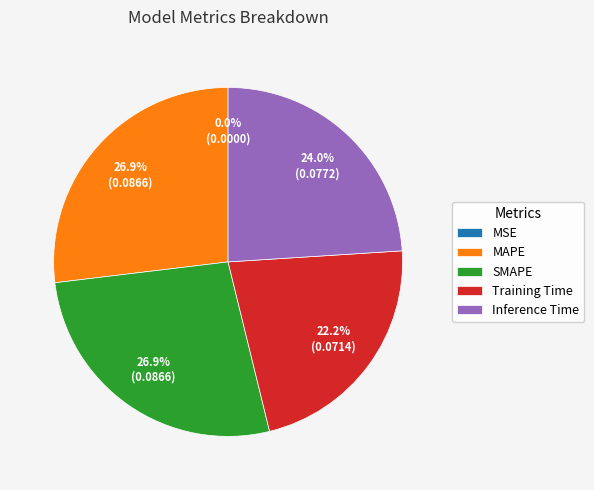

Is it true that SMAPE is 41% of the pie?

False